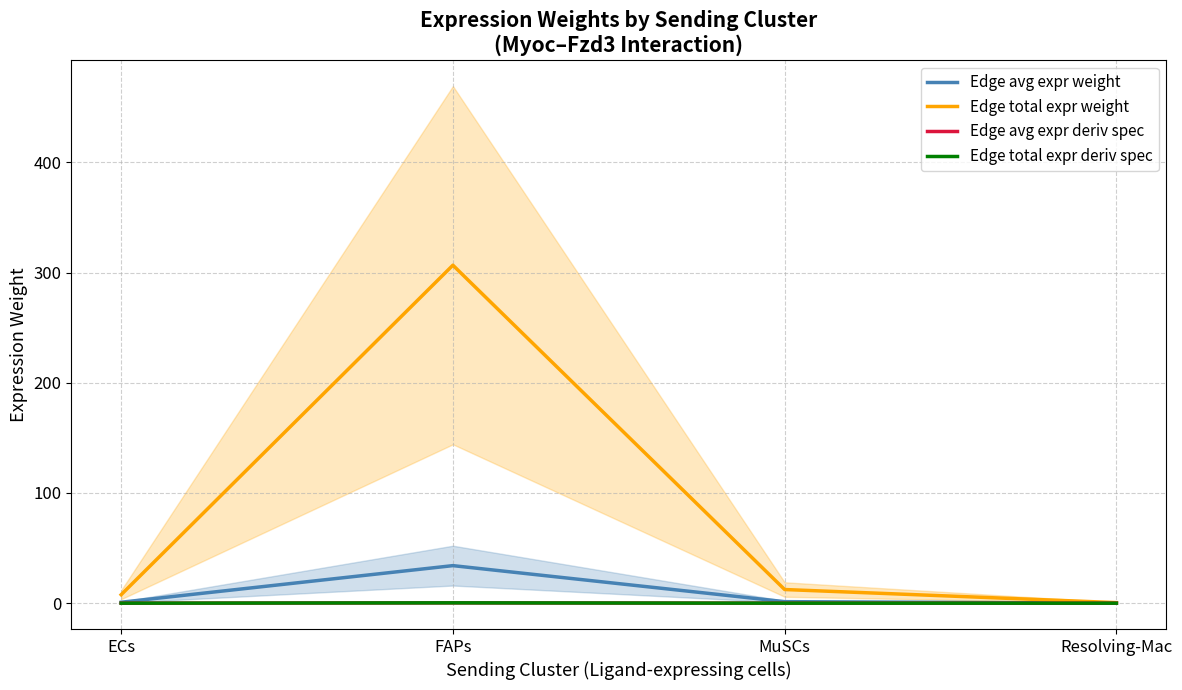

True or false: Edge total expr deriv spec and Edge avg expr weight intersect in this chart.

False